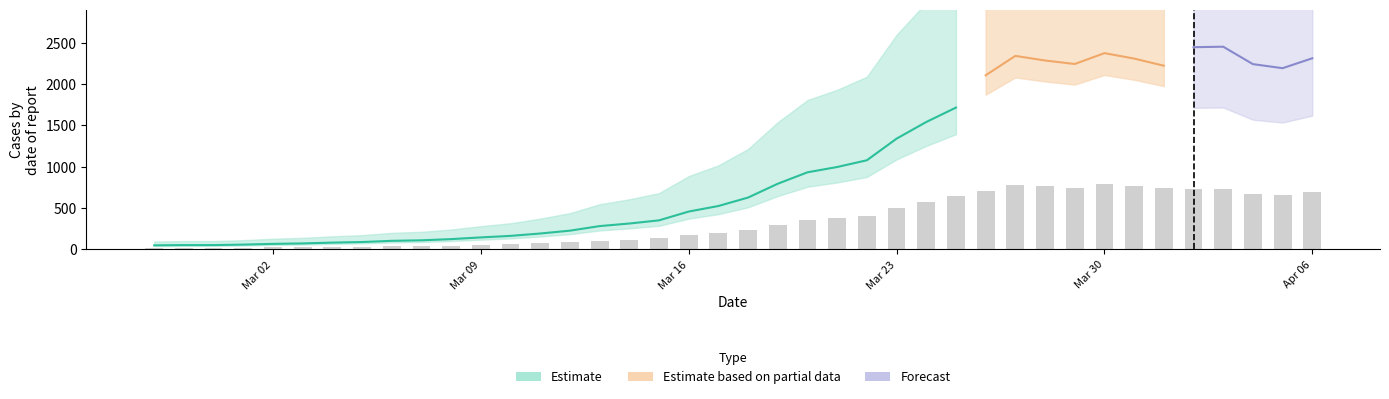

Is it true that the value at 2020-03-09 is 181?

True